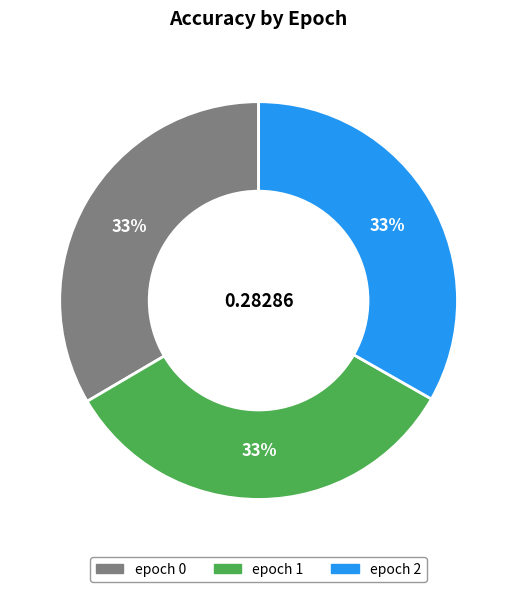

Does any single category account for the majority?

No